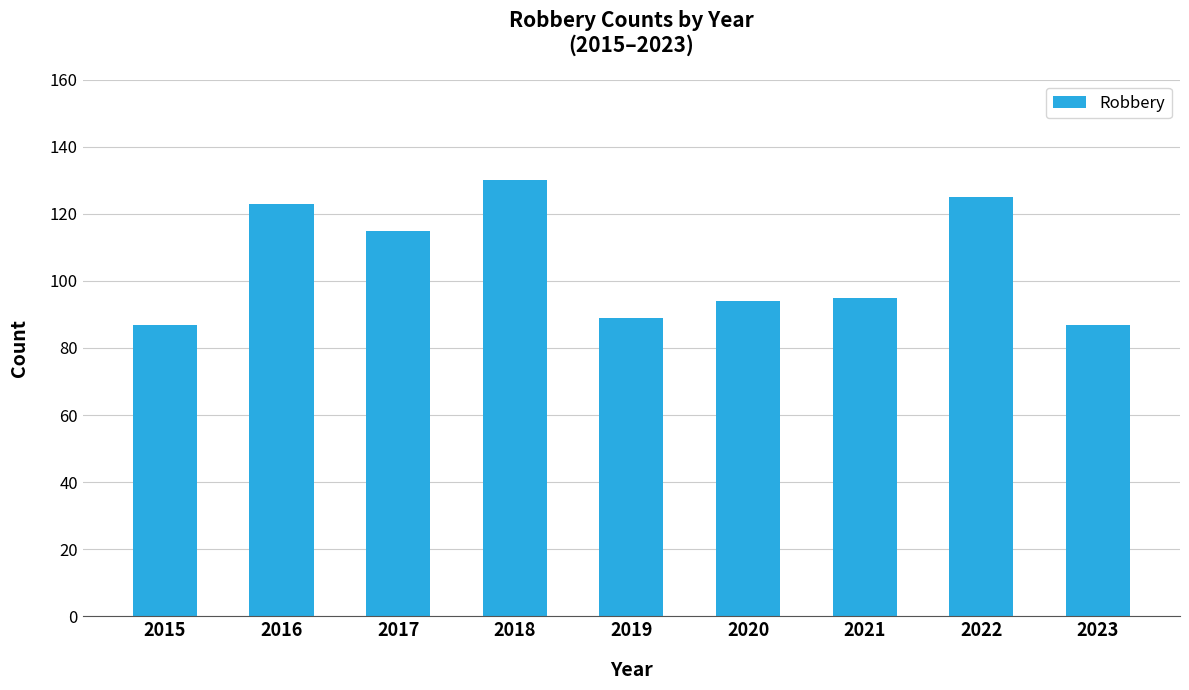

What is the value of the 8th bar from the left?

125